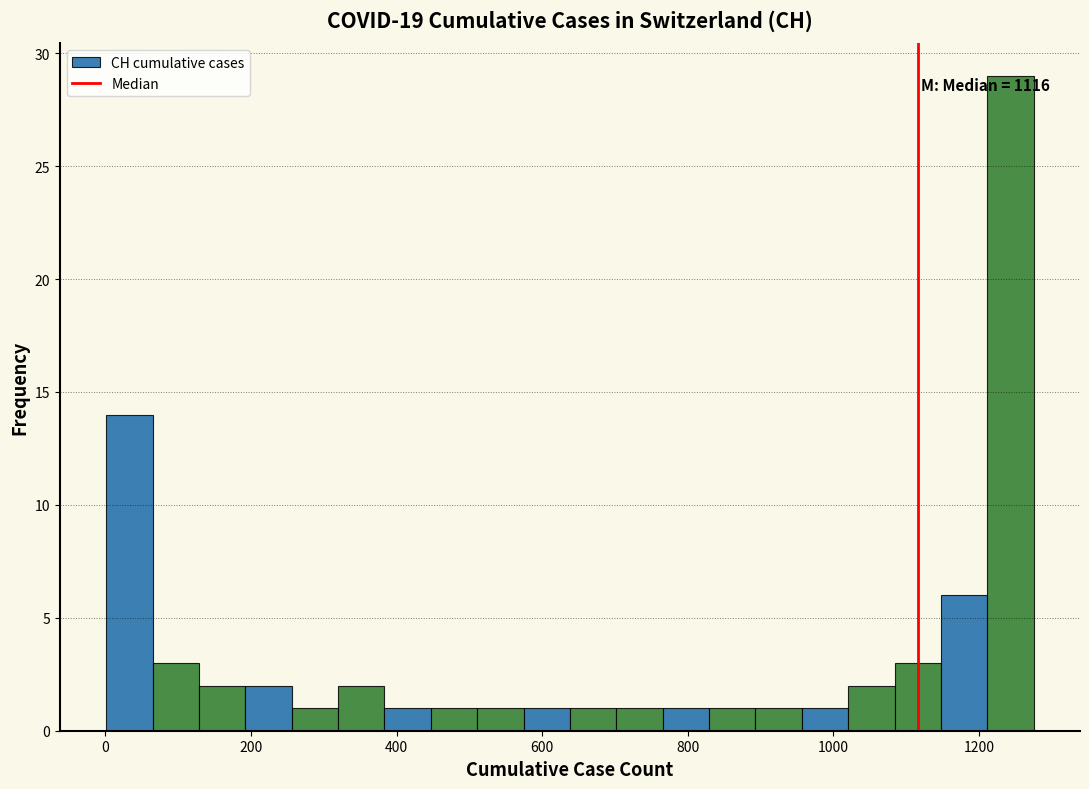

Around what value on the x-axis is the tallest bar? Give the approximate position of its centre, as read against the axis.

1240